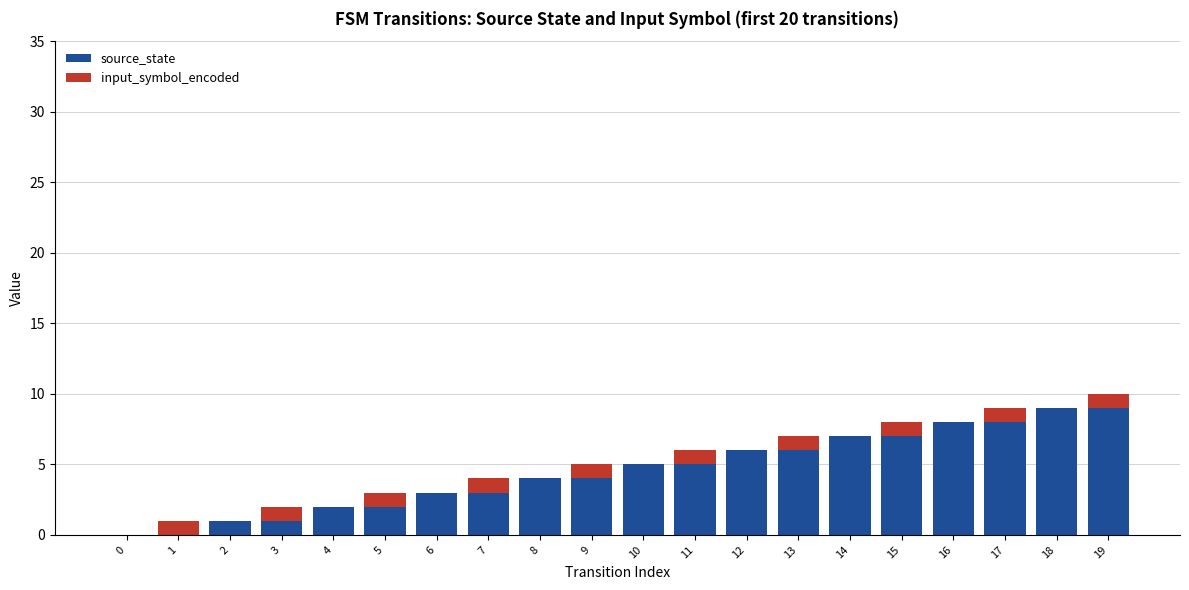

Is it true that source_state equals 3 at 14?

False